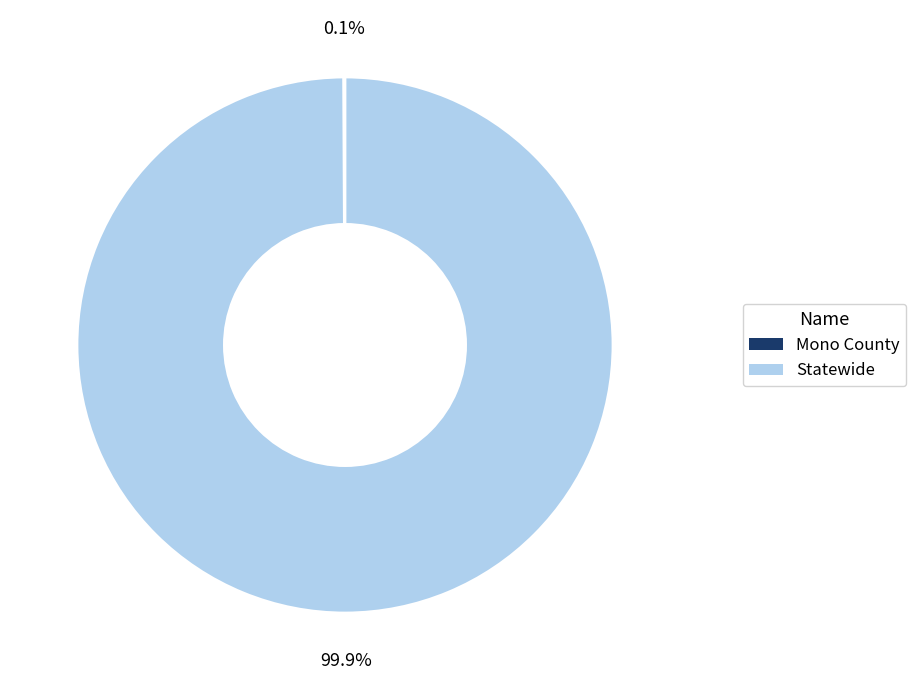

What percentage is NOT represented by Statewide?

0.1%